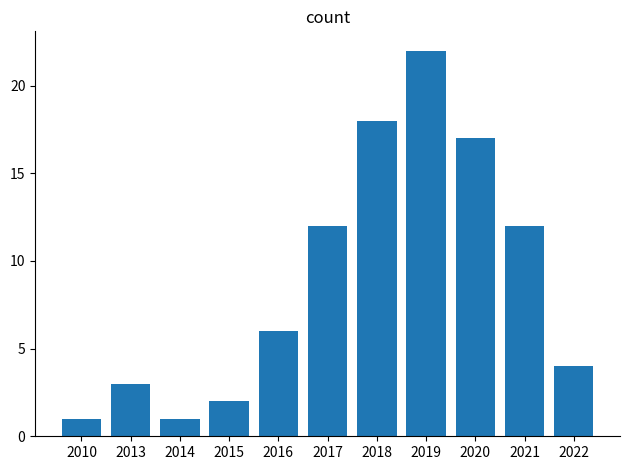

What is the change in value from 2013 to 2021?

+9